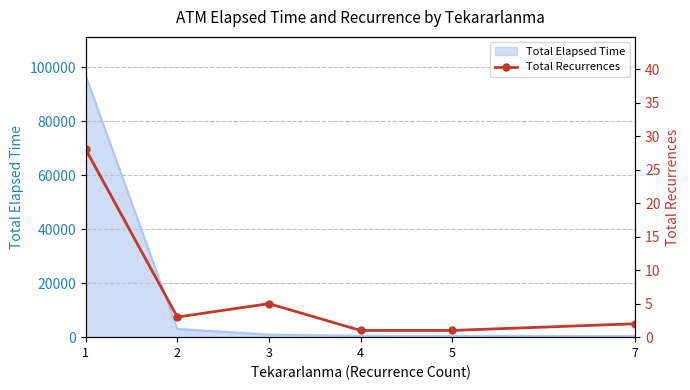

Which label corresponds to the smallest value in the chart?

4